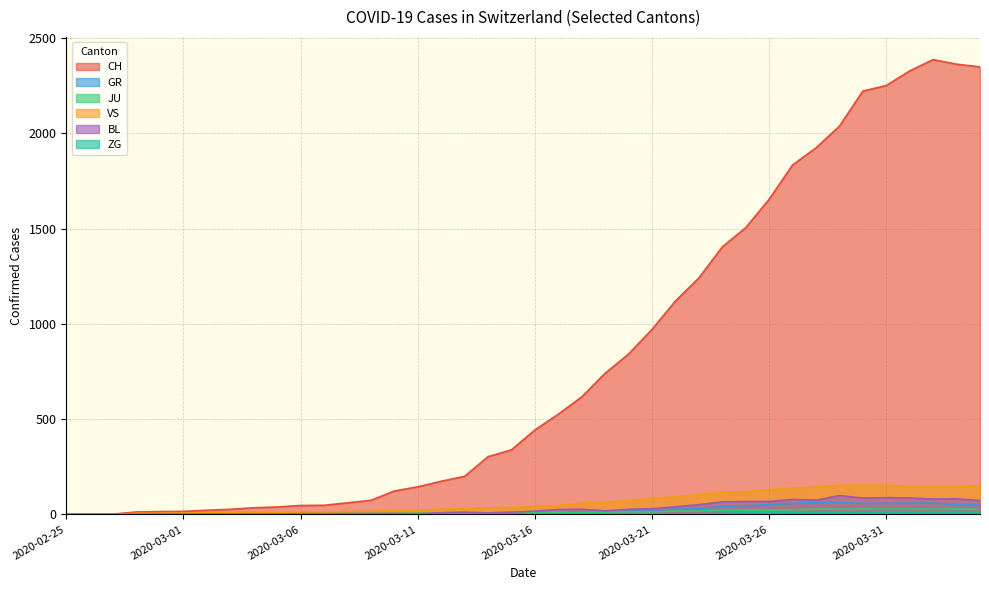

What position from the right is 2020-03-30?

6